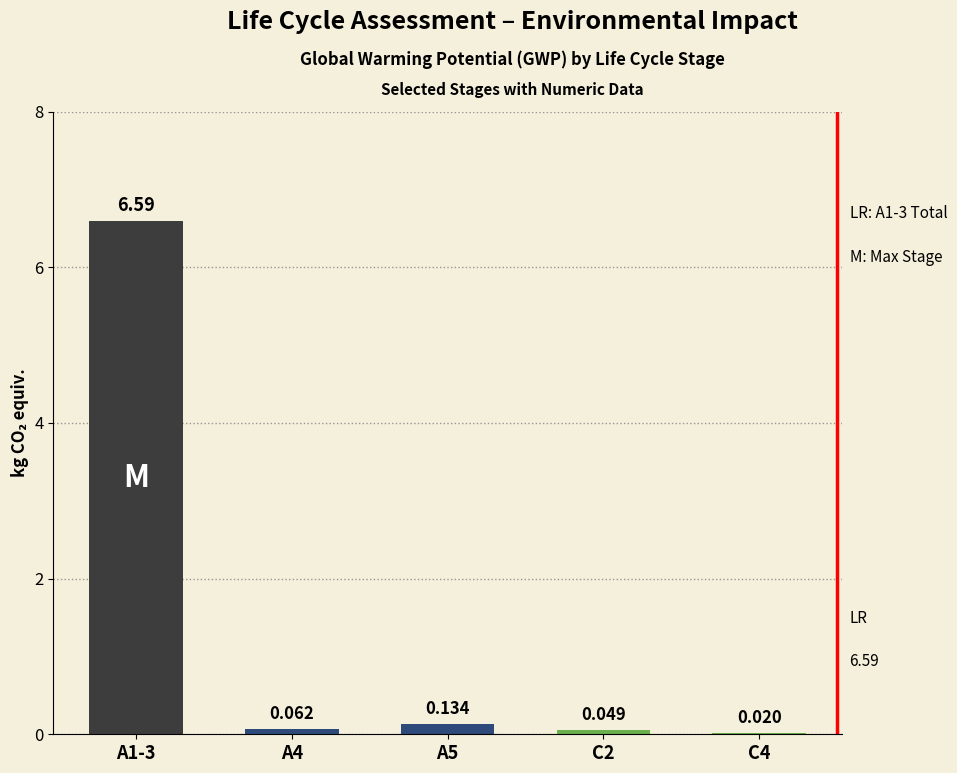

At which label is the value closest to 3?

A5